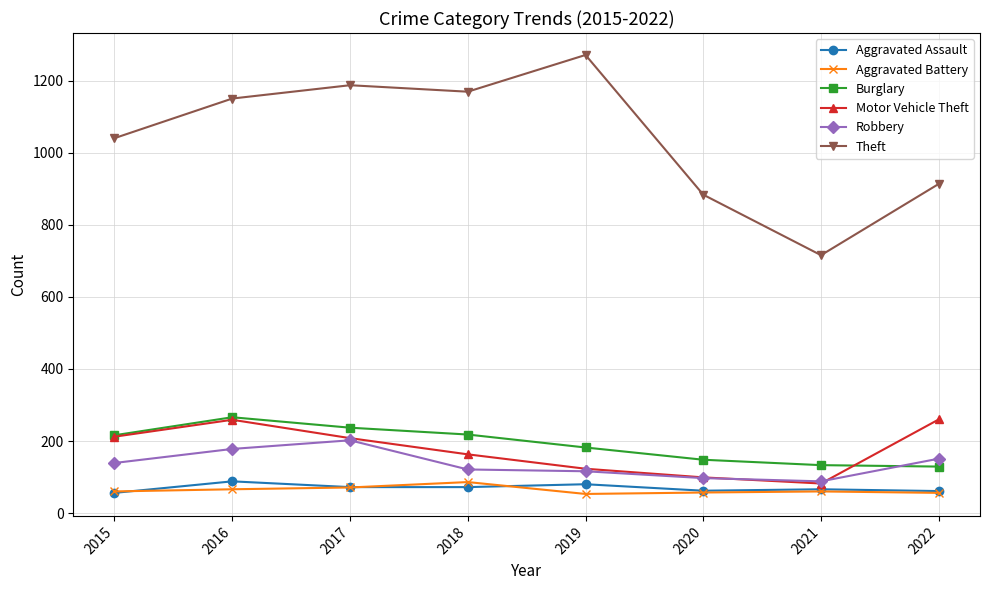

What is the spread (max minus min) of values at 2019?

1219